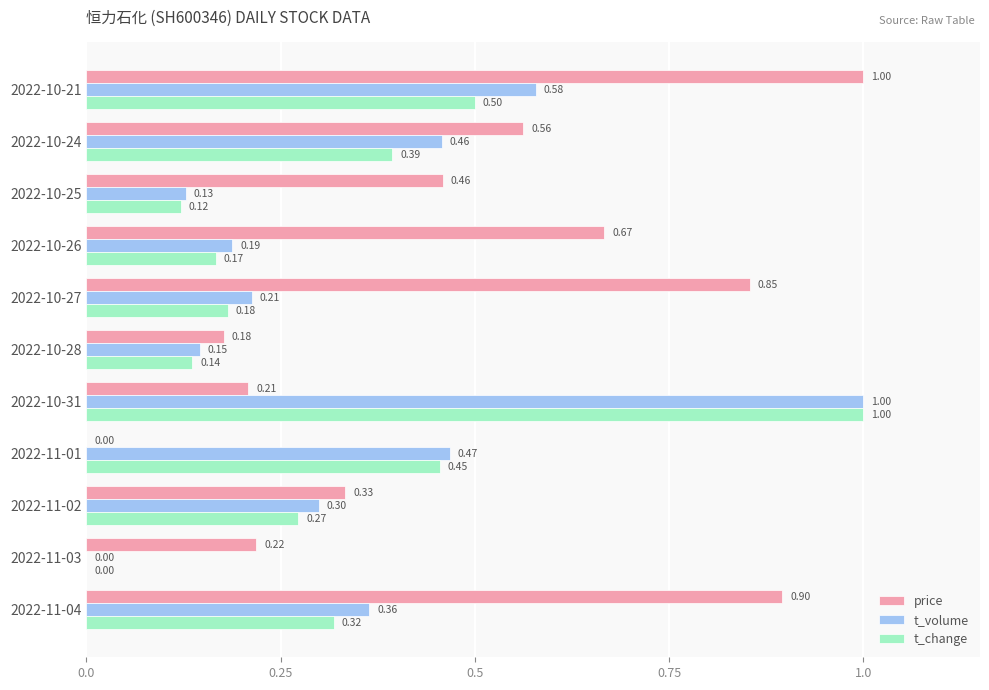

Where is t_change nearest to the value 0?

2022-11-03